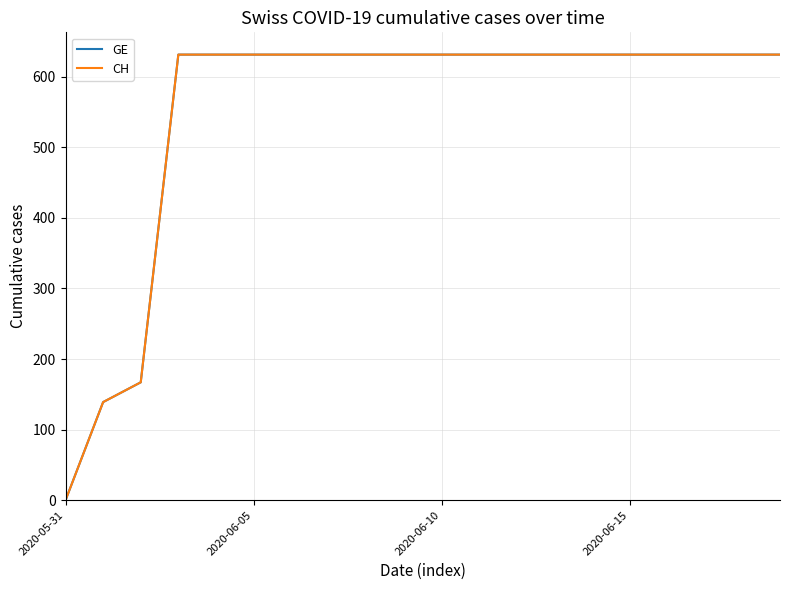

True or false: CH has more than 2 interior local peaks.

False